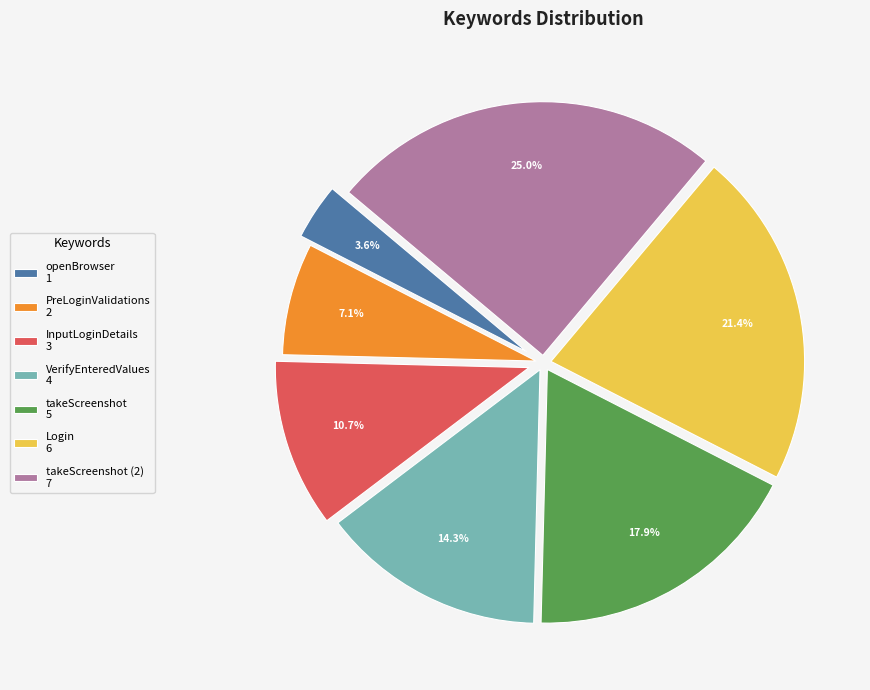

Which slice is the smallest?

openBrowser 1